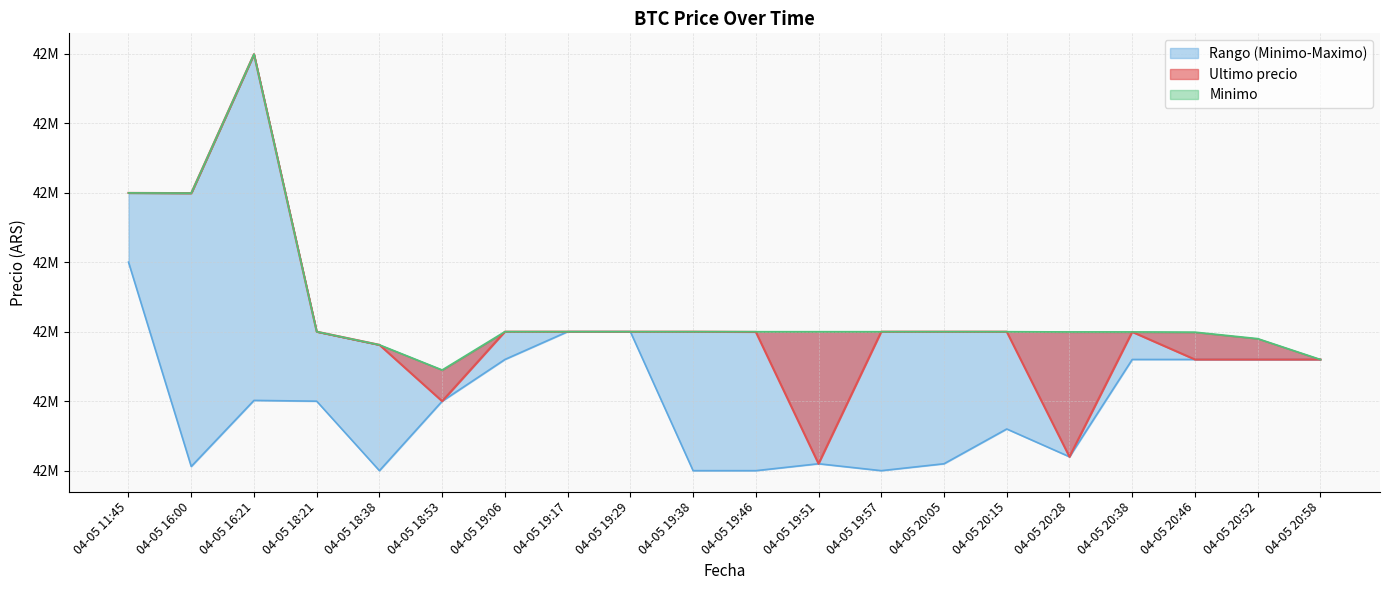

Is it true that Ultimo precio (line) equals 20165466.7 at 04-05 16:00?

False